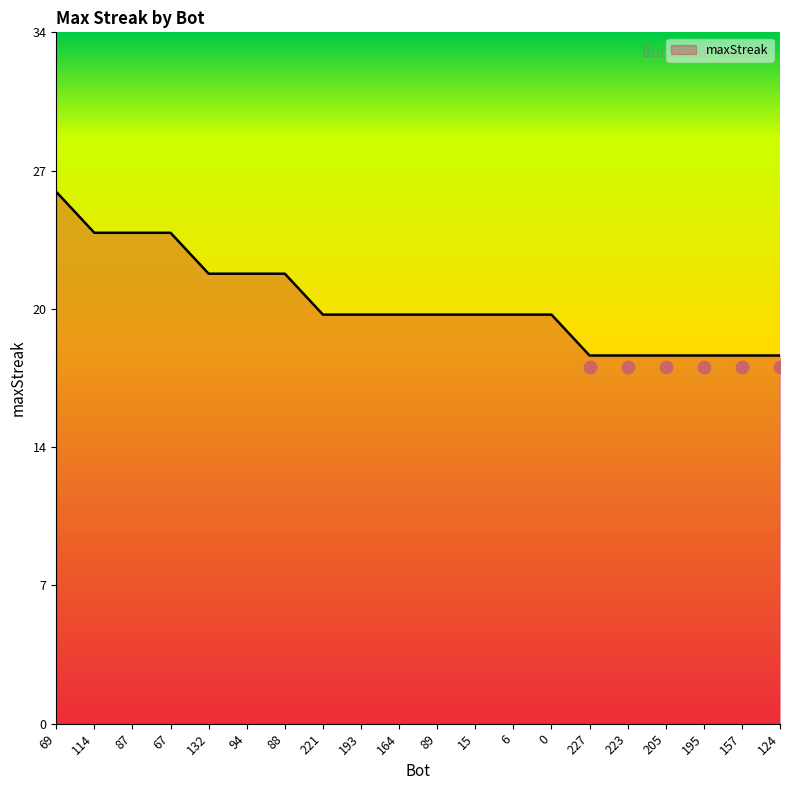

What is the change in value from 15 to 223?

-2